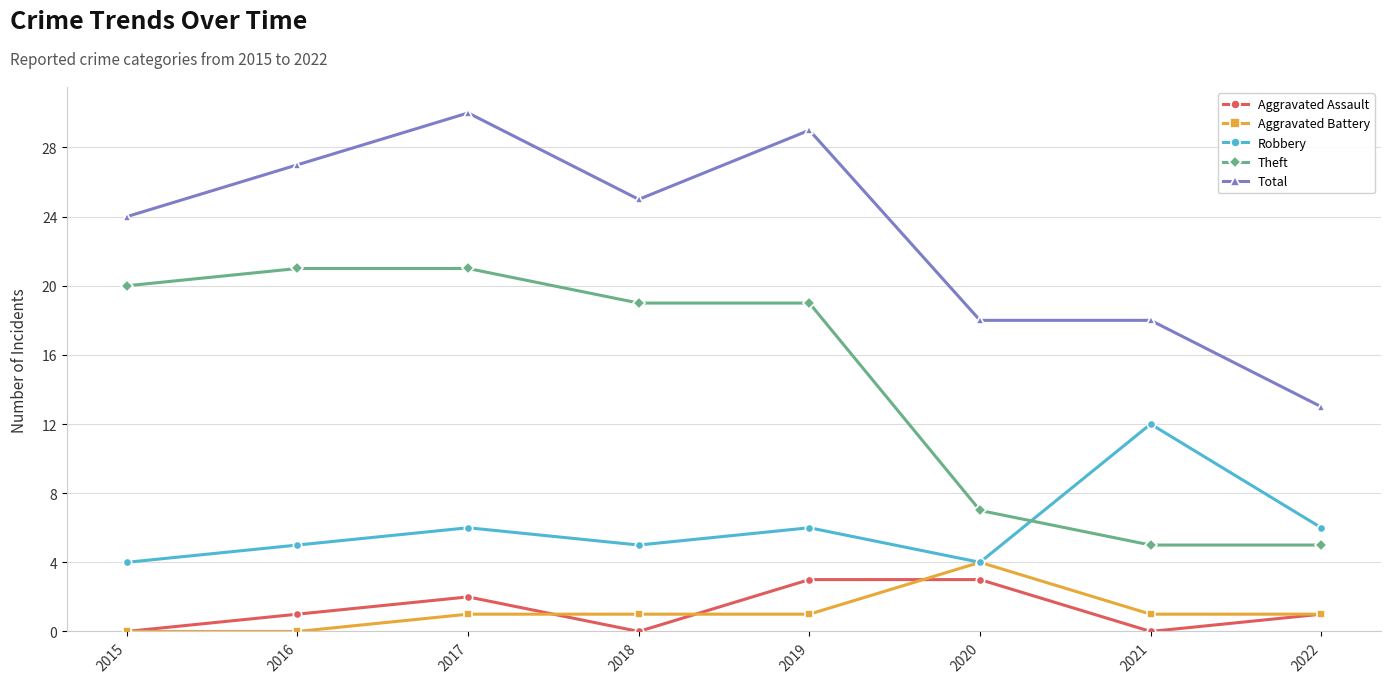

What is the maximum value shown in the chart?

30